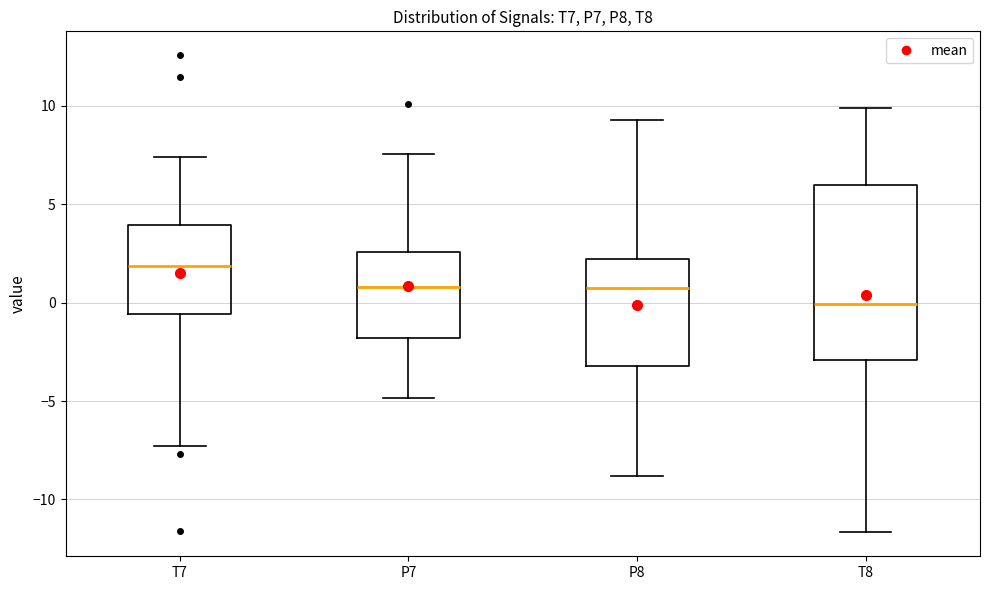

Comparing the boxes themselves (not the whiskers), which one is the tallest?

T8